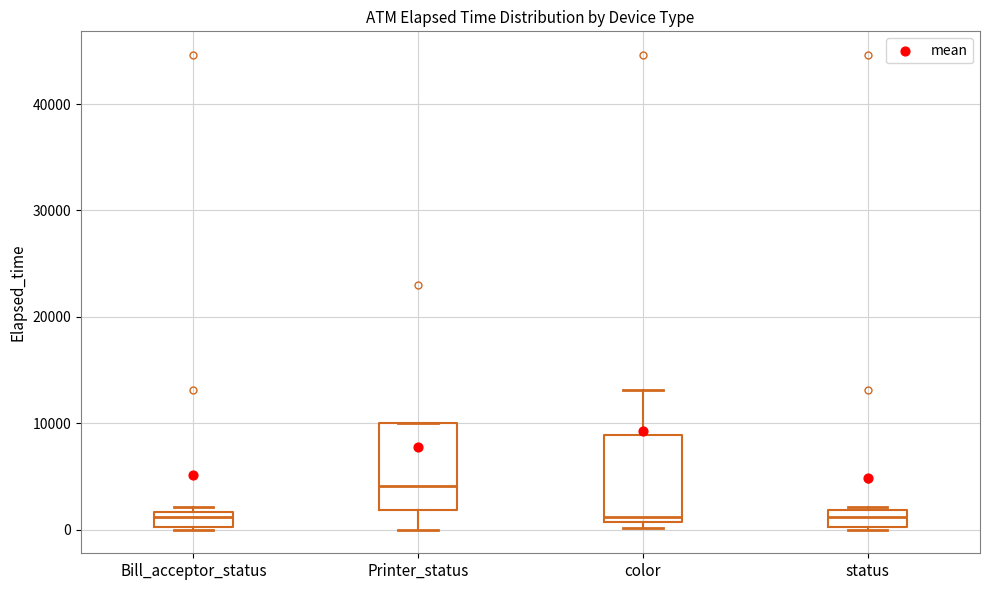

Where does the upper whisker of the box for color end on the y-axis? The values are not printed on the chart, so give them approximately, as read against the axis.

13000